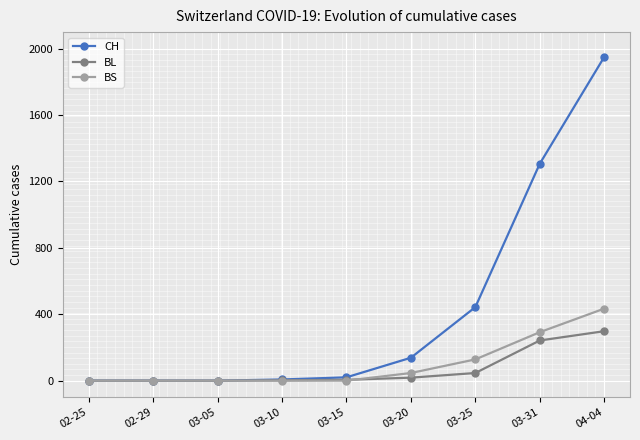

At which category is the sum across all series the highest?

04-04